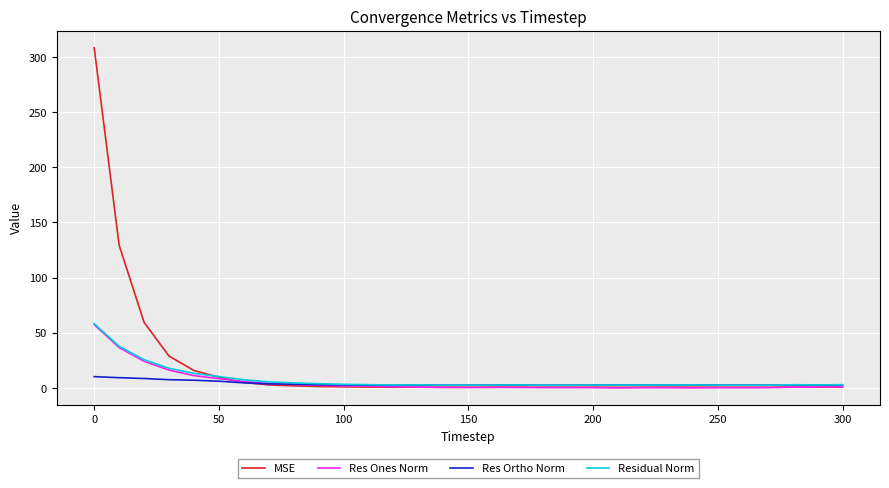

Which series has the widest spread of values?

MSE